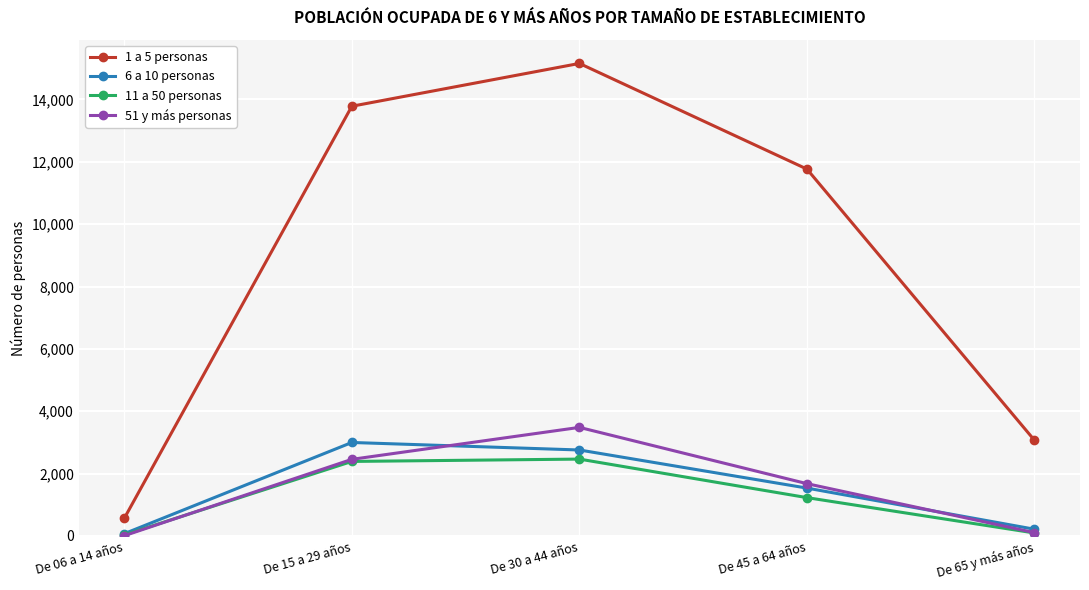

True or false: 1 a 5 personas and 11 a 50 personas cross at least once.

False